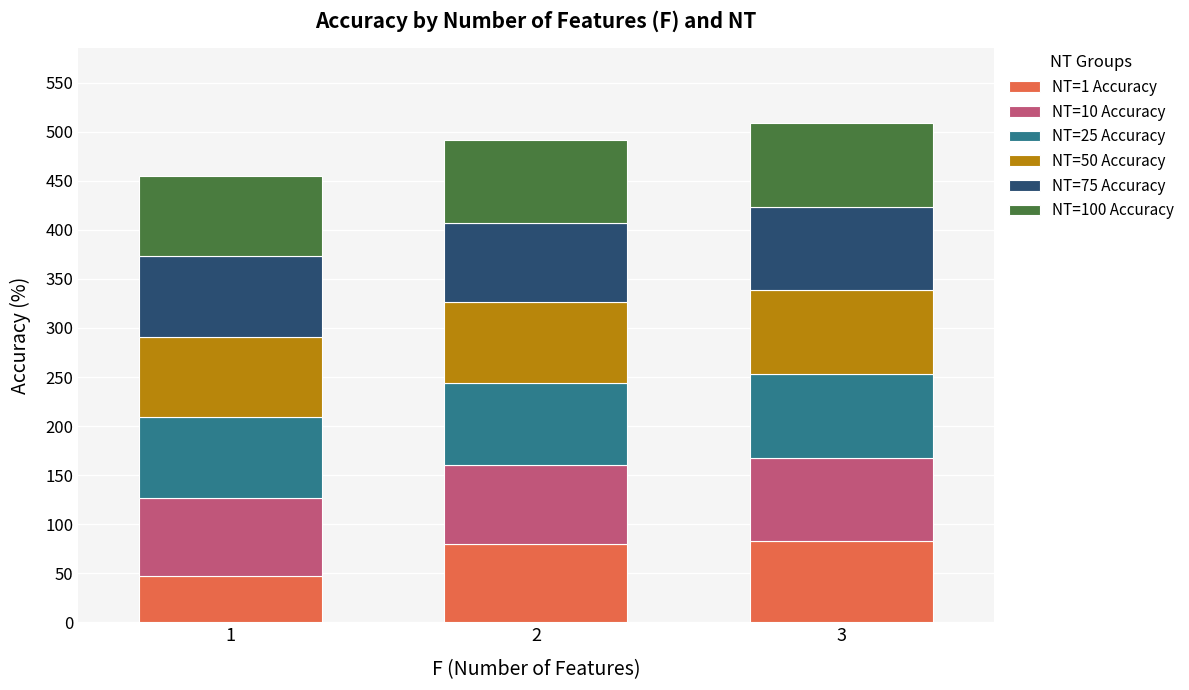

What is the average value of the NT=1 Accuracy series?

69.6